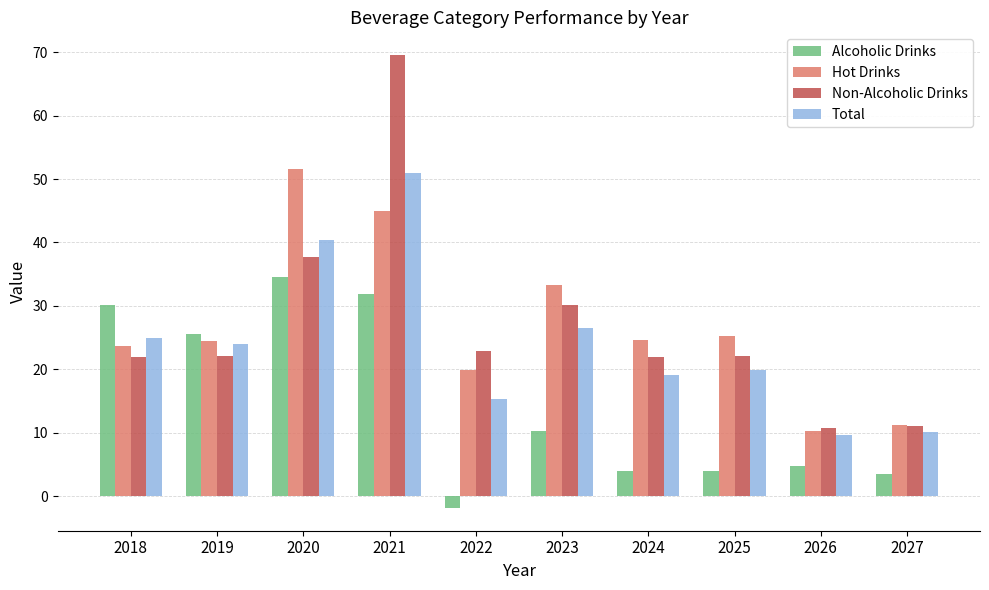

Is it true that Alcoholic Drinks equals 34.6 at 2020?

True